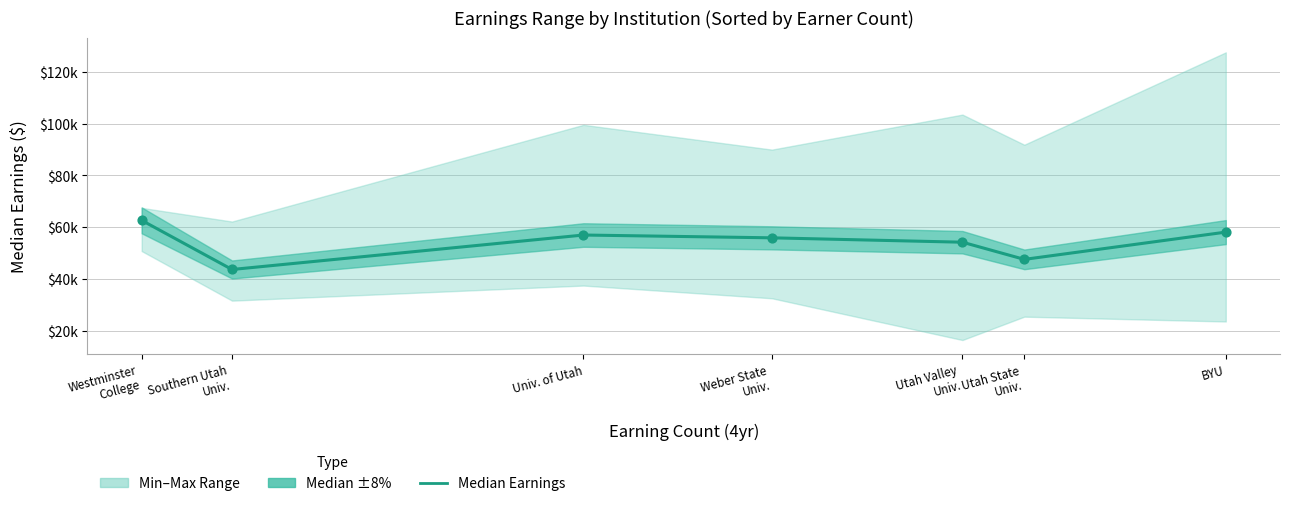

What is the change in value from Weber State
Univ. to BYU?

+2213.0